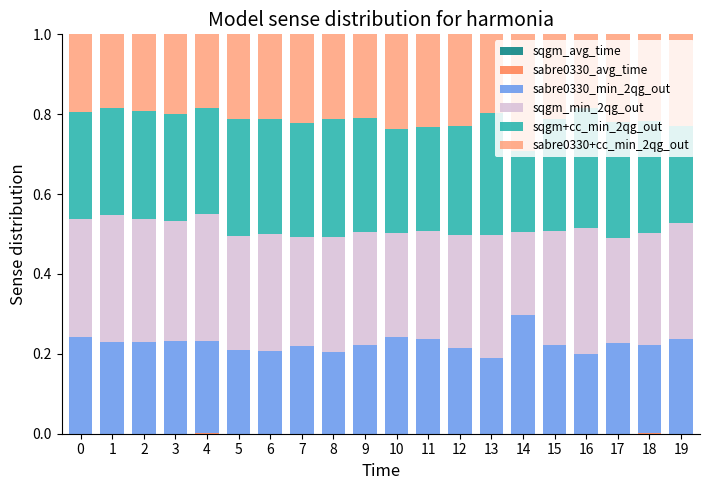

Are the bars grouped side by side (vs. stacked)?

No